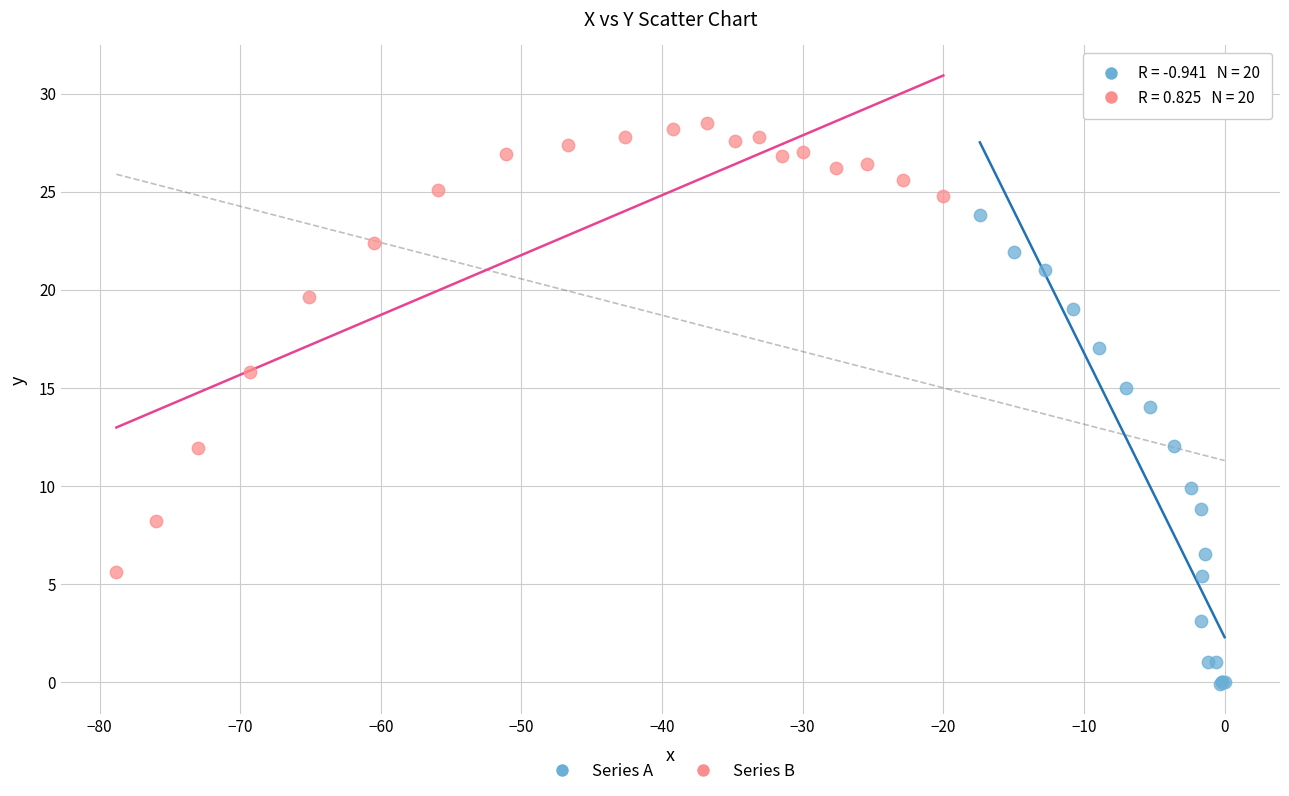

What are all the series names shown in the legend?

Series A, Series B